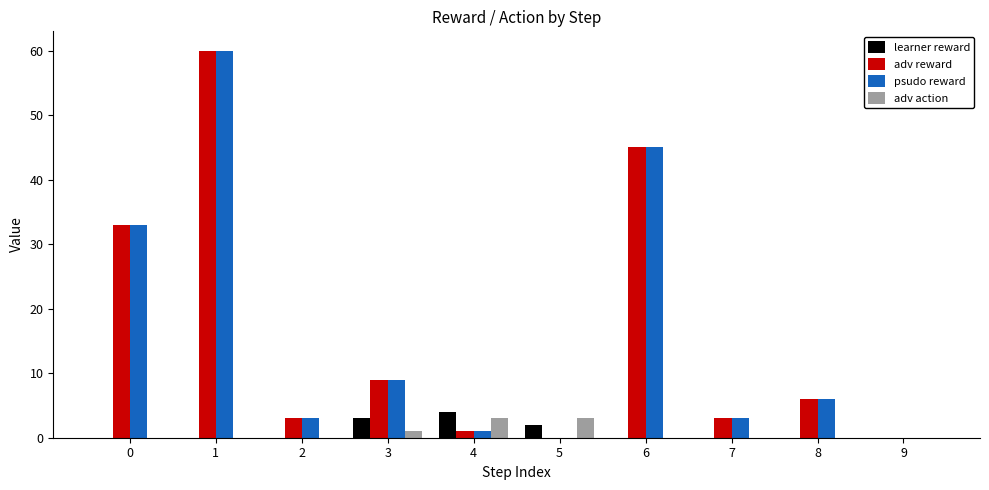

At which category is the sum across all series the highest?

1